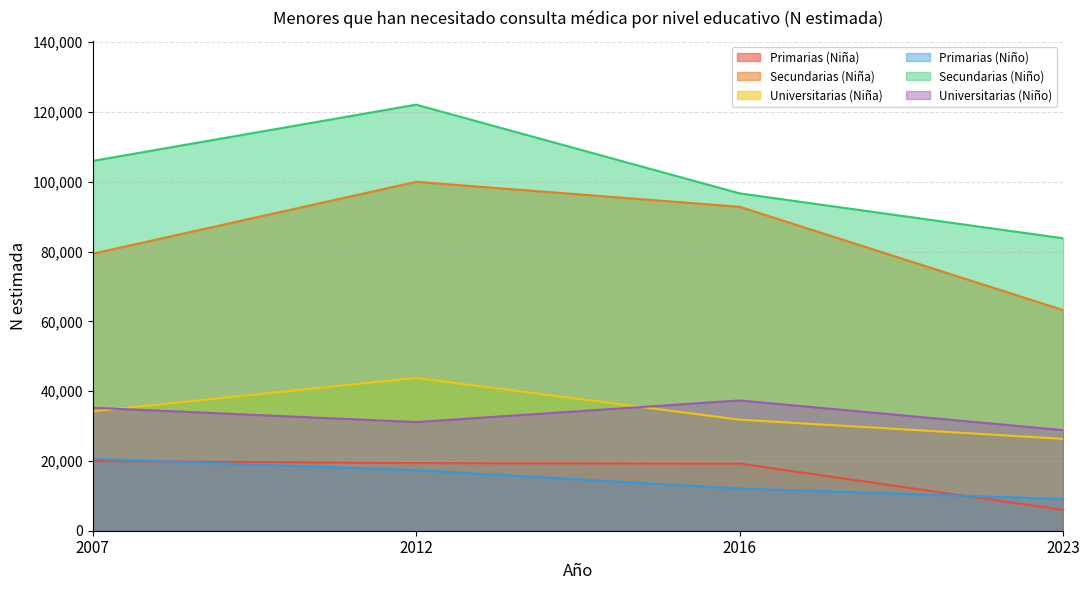

List the labels in order of Secundarias (Niño) value, smallest first.

2023, 2016, 2007, 2012